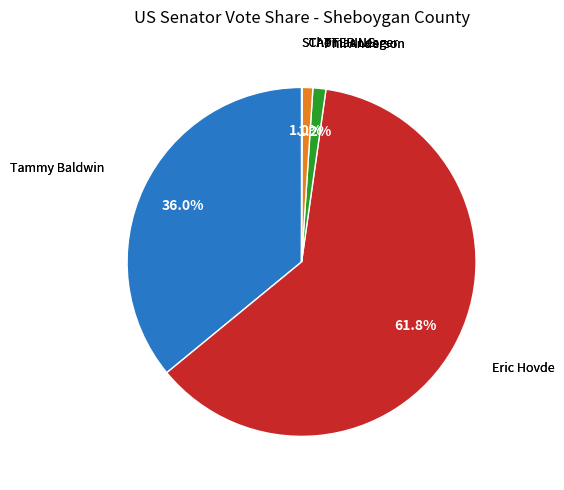

Does any single category account for the majority?

Yes